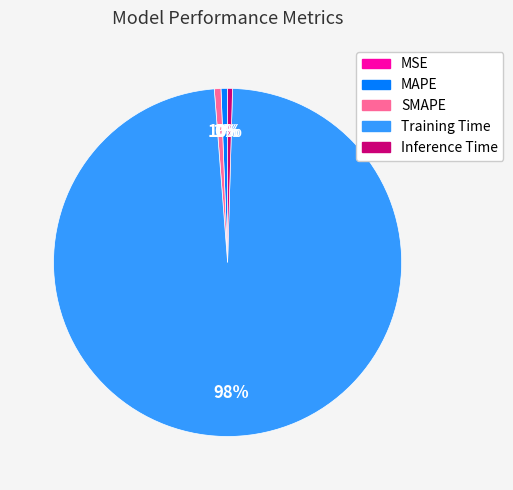

Is there any slice that represents more than half of the pie?

Yes